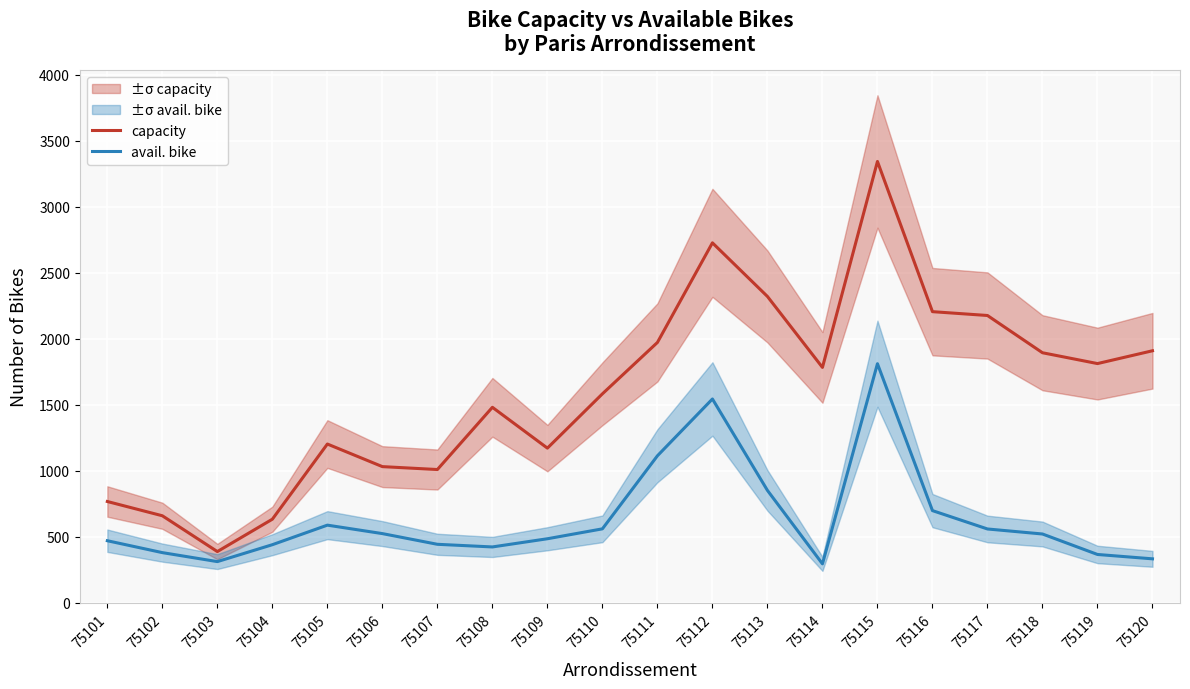

Between 75108 and 75112, which series saw the biggest shift?

capacity